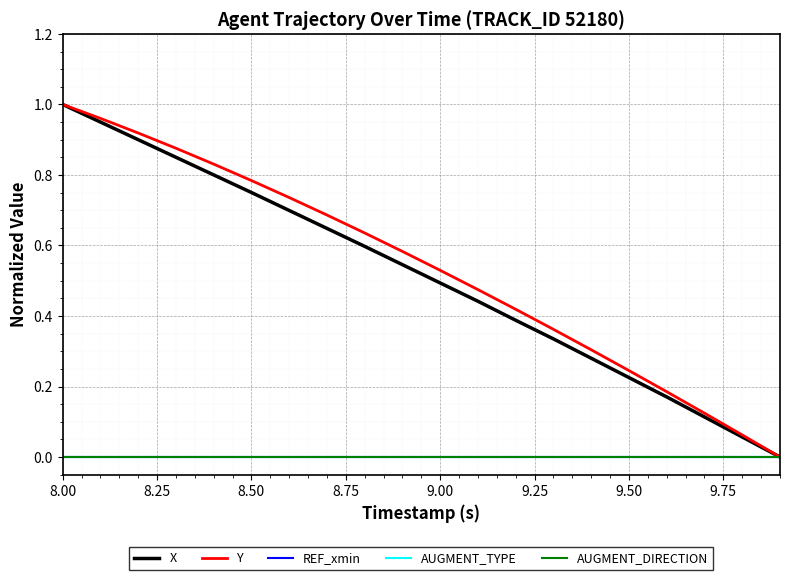

Is this an area chart (filled region under the line)?

No